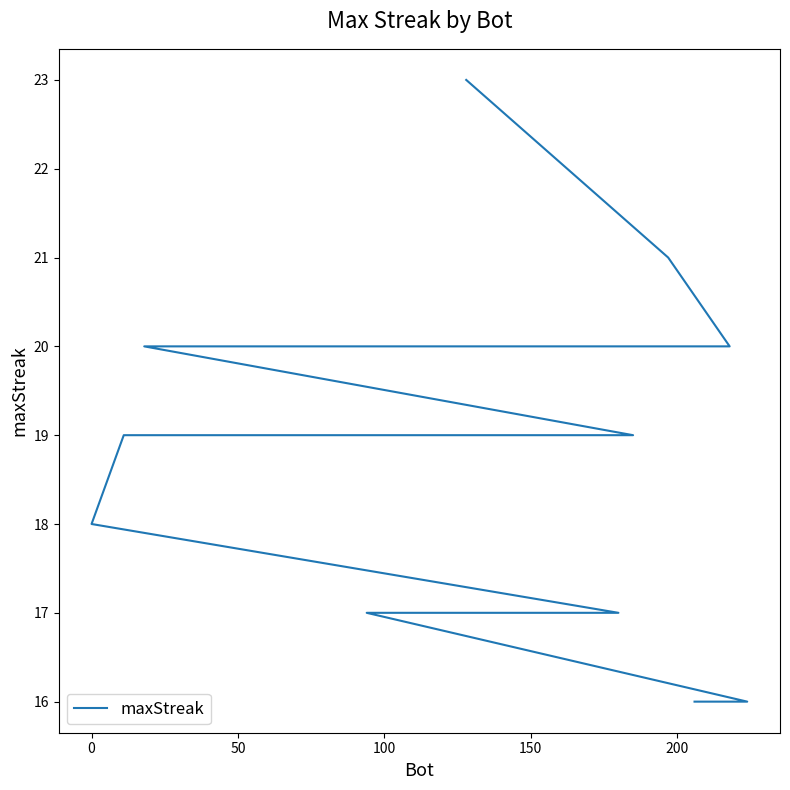

What is the value of the 20th point from the left?

16